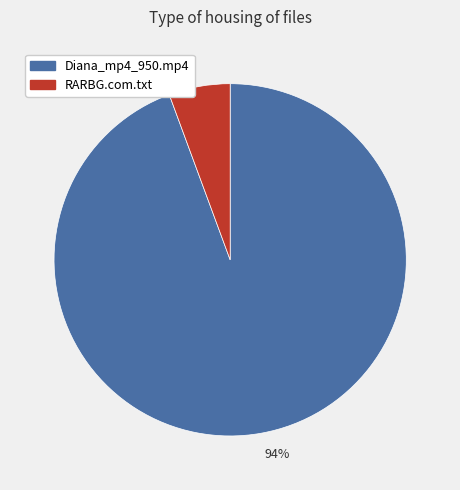

How many slices are in this pie chart?

2